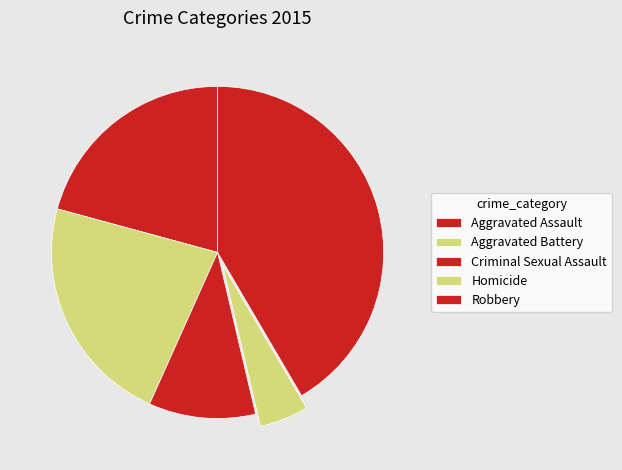

What percentage do Aggravated Battery and Homicide together represent?

27.3%